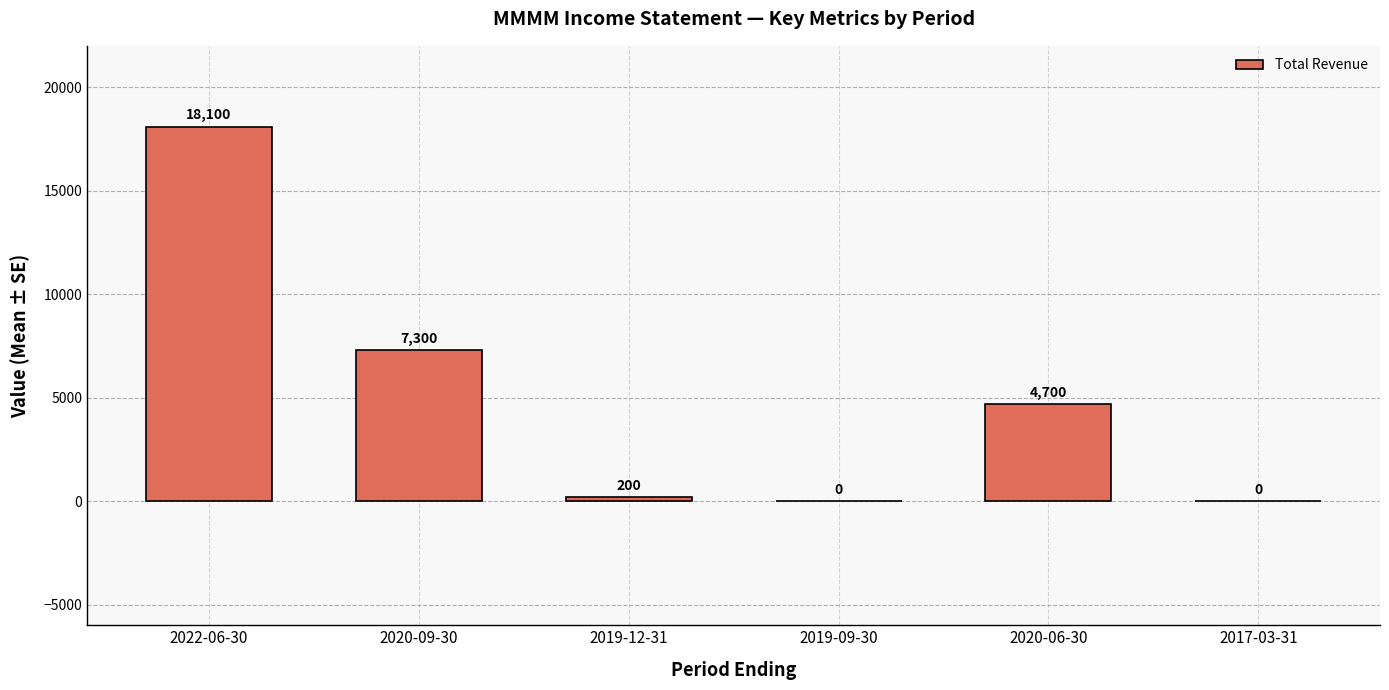

Reading left to right, extract all data points from this chart.

18100	7300	200	0	4700	0